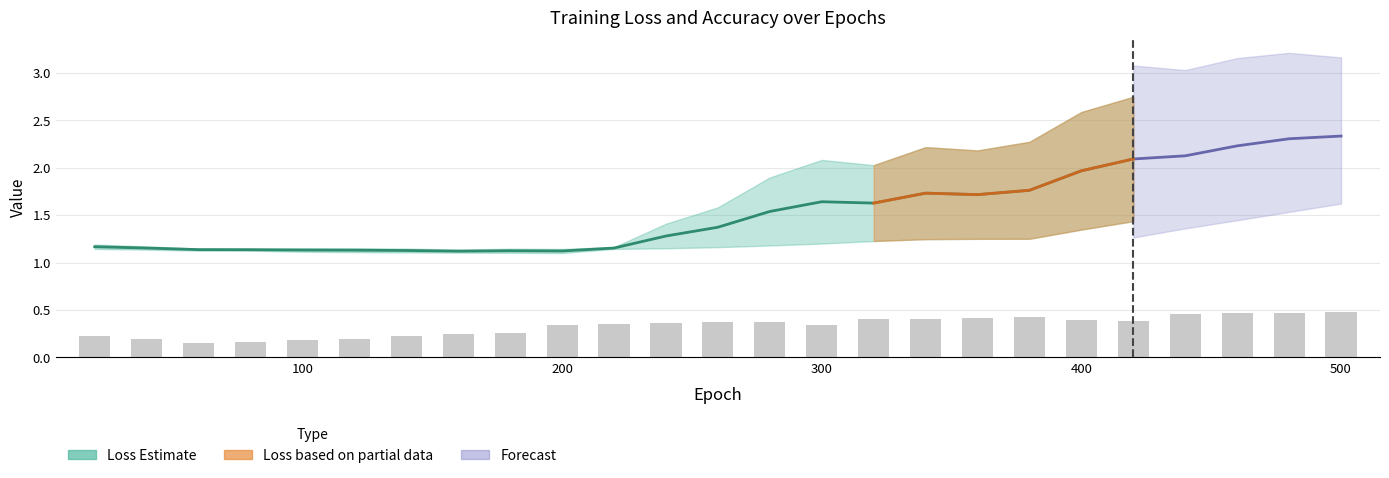

How many Accuracy_Inner0 values are between 0 and 1?

25